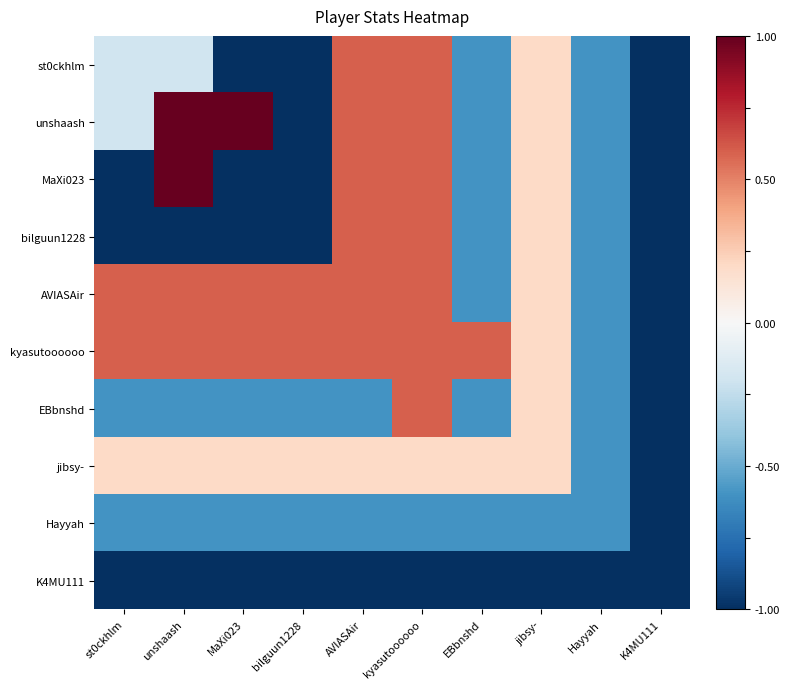

Reading left to right, extract all data points from this chart.

st0ckhlm: st0ckhlm=-0.2	unshaash=-0.2	MaXi023=-1.0	bilguun1228=-1.0	AVIASAir=0.6	kyasutoooooo=0.6	EBbnshd=-0.6	jibsy-=0.2	Hayyah=-0.6	K4MU111=-1.0
unshaash: st0ckhlm=-0.2	unshaash=1.0	MaXi023=1.0	bilguun1228=-1.0	AVIASAir=0.6	kyasutoooooo=0.6	EBbnshd=-0.6	jibsy-=0.2	Hayyah=-0.6	K4MU111=-1.0
MaXi023: st0ckhlm=-1.0	unshaash=1.0	MaXi023=-1.0	bilguun1228=-1.0	AVIASAir=0.6	kyasutoooooo=0.6	EBbnshd=-0.6	jibsy-=0.2	Hayyah=-0.6	K4MU111=-1.0
bilguun1228: st0ckhlm=-1.0	unshaash=-1.0	MaXi023=-1.0	bilguun1228=-1.0	AVIASAir=0.6	kyasutoooooo=0.6	EBbnshd=-0.6	jibsy-=0.2	Hayyah=-0.6	K4MU111=-1.0
AVIASAir: st0ckhlm=0.6	unshaash=0.6	MaXi023=0.6	bilguun1228=0.6	AVIASAir=0.6	kyasutoooooo=0.6	EBbnshd=-0.6	jibsy-=0.2	Hayyah=-0.6	K4MU111=-1.0
kyasutoooooo: st0ckhlm=0.6	unshaash=0.6	MaXi023=0.6	bilguun1228=0.6	AVIASAir=0.6	kyasutoooooo=0.6	EBbnshd=0.6	jibsy-=0.2	Hayyah=-0.6	K4MU111=-1.0
EBbnshd: st0ckhlm=-0.6	unshaash=-0.6	MaXi023=-0.6	bilguun1228=-0.6	AVIASAir=-0.6	kyasutoooooo=0.6	EBbnshd=-0.6	jibsy-=0.2	Hayyah=-0.6	K4MU111=-1.0
jibsy-: st0ckhlm=0.2	unshaash=0.2	MaXi023=0.2	bilguun1228=0.2	AVIASAir=0.2	kyasutoooooo=0.2	EBbnshd=0.2	jibsy-=0.2	Hayyah=-0.6	K4MU111=-1.0
Hayyah: st0ckhlm=-0.6	unshaash=-0.6	MaXi023=-0.6	bilguun1228=-0.6	AVIASAir=-0.6	kyasutoooooo=-0.6	EBbnshd=-0.6	jibsy-=-0.6	Hayyah=-0.6	K4MU111=-1.0
K4MU111: st0ckhlm=-1.0	unshaash=-1.0	MaXi023=-1.0	bilguun1228=-1.0	AVIASAir=-1.0	kyasutoooooo=-1.0	EBbnshd=-1.0	jibsy-=-1.0	Hayyah=-1.0	K4MU111=-1.0